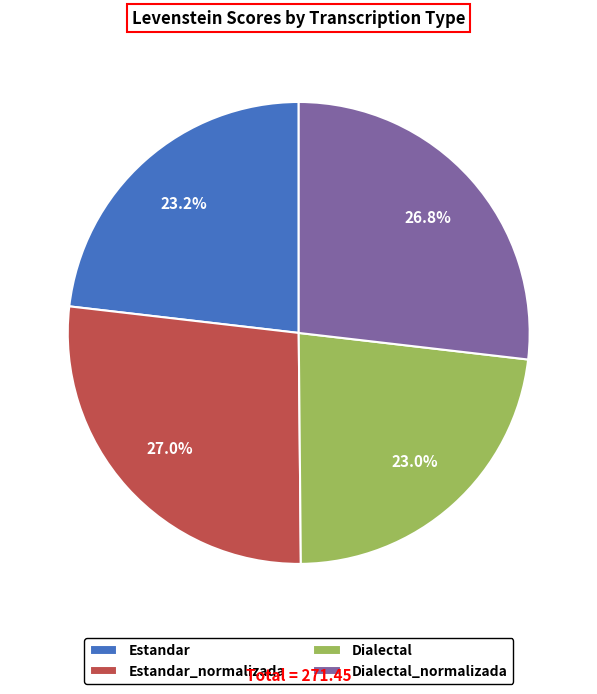

Do Estandar and Dialectal together represent more than half of the pie?

No